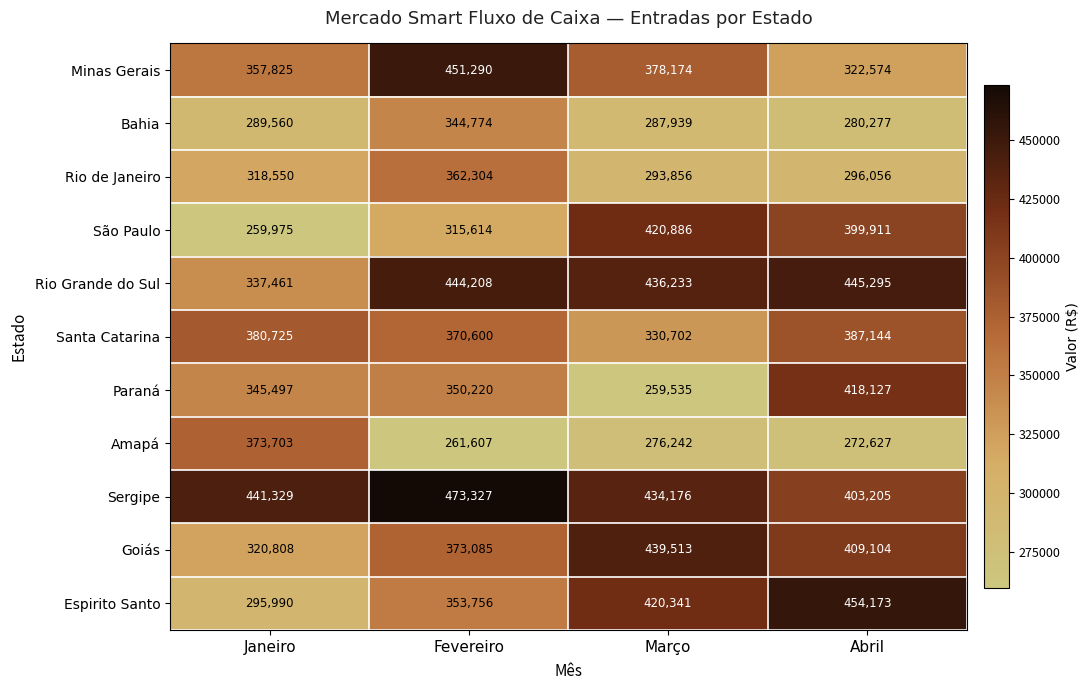

What is the total value across all series at Abril?

4088493